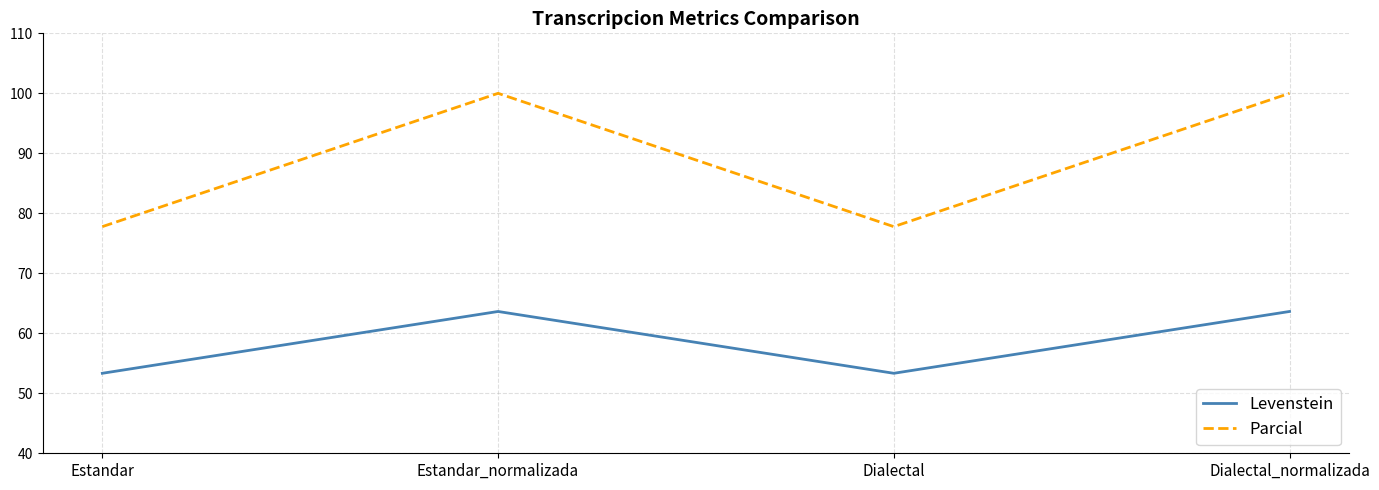

How many values in the Levenstein series exceed 63?

2